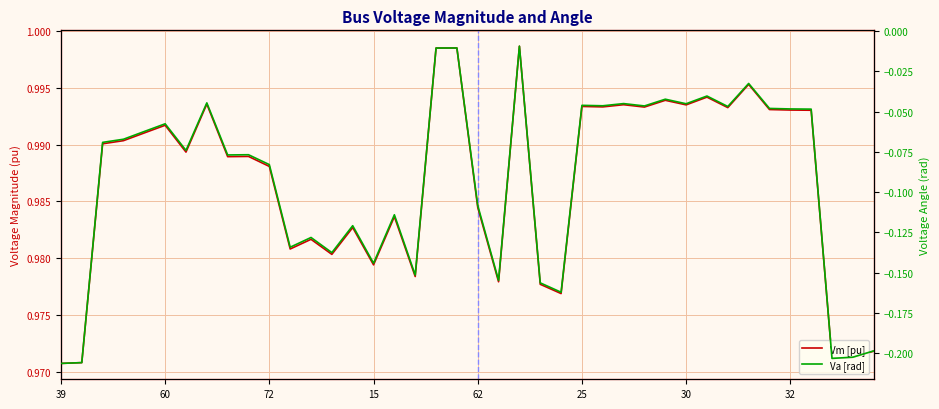

What is the label of the 3rd point from the left?

72